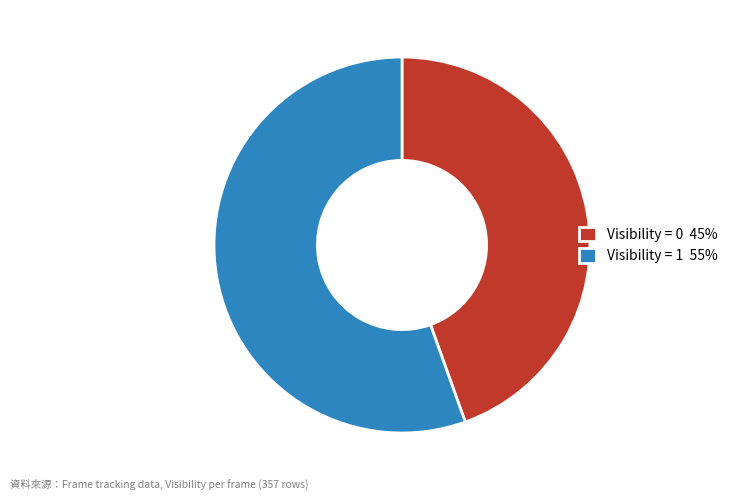

Is it true that Visibility = 1 55% is 61% of the pie?

False